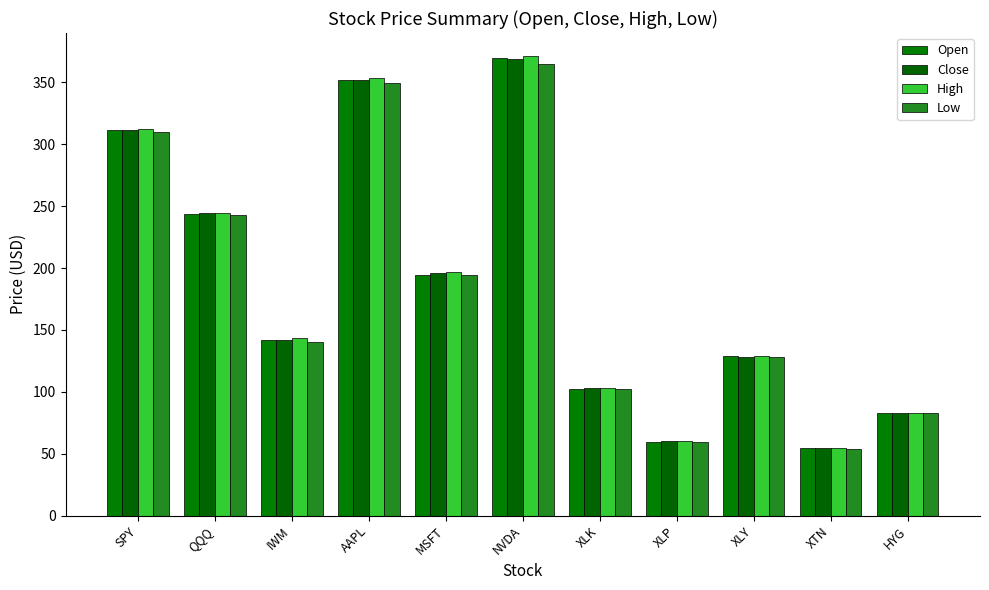

Is it true that High equals 169.3 at QQQ?

False